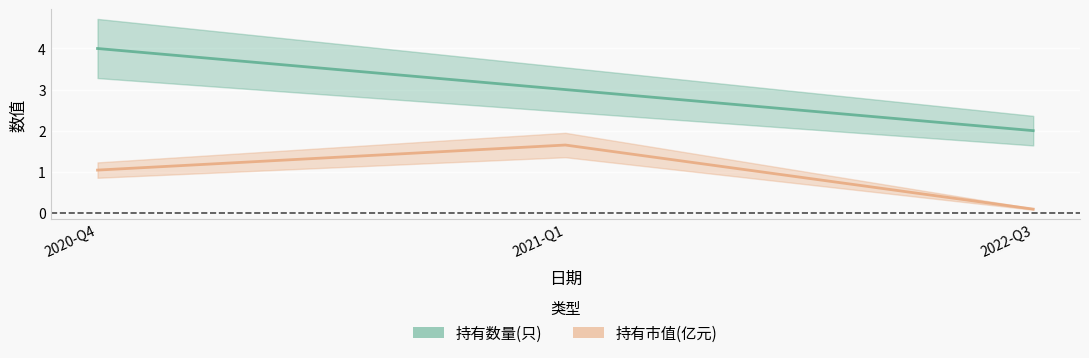

How many lines are shown in the chart?

2